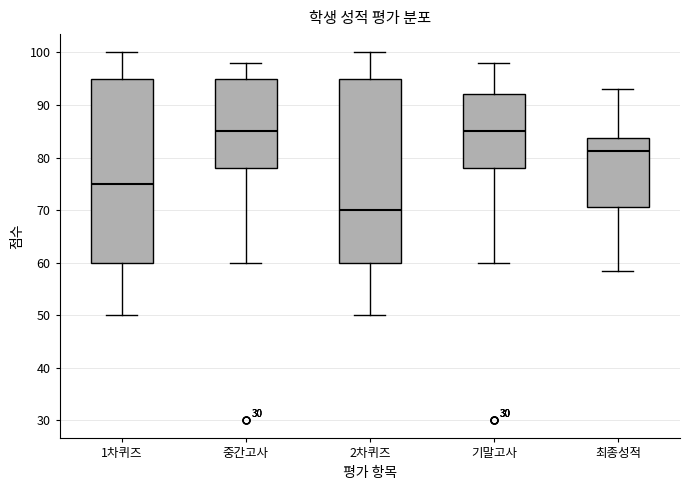

Where does the upper whisker of the box for 중간고사 end on the y-axis? The values are not printed on the chart, so give them approximately, as read against the axis.

98